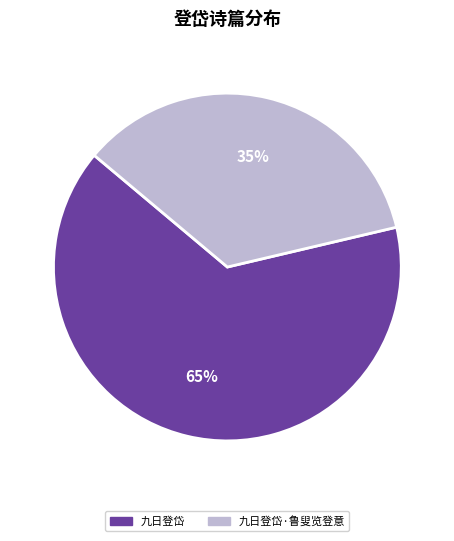

How many segments does this pie chart have?

2